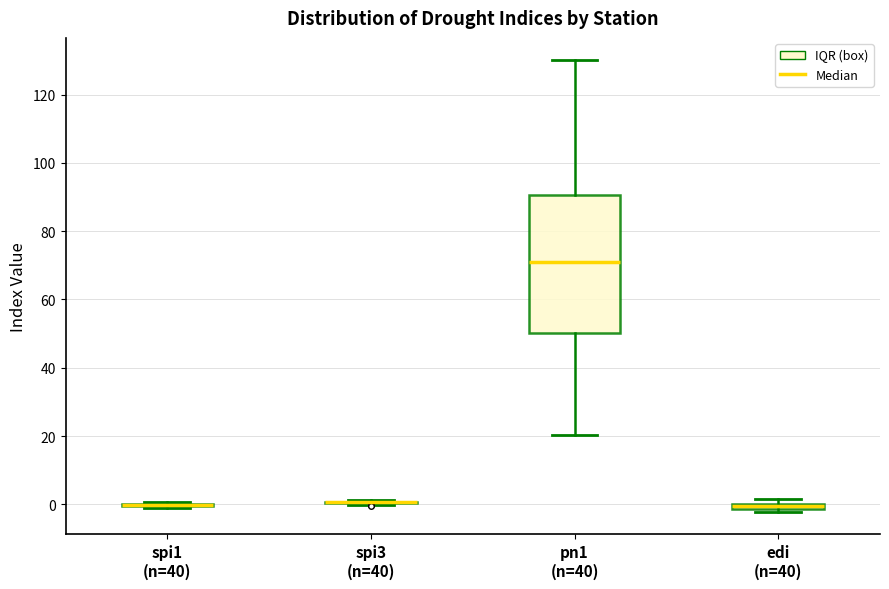

Which box is the tallest, from its lower edge to its upper edge?

pn1 (n=40)